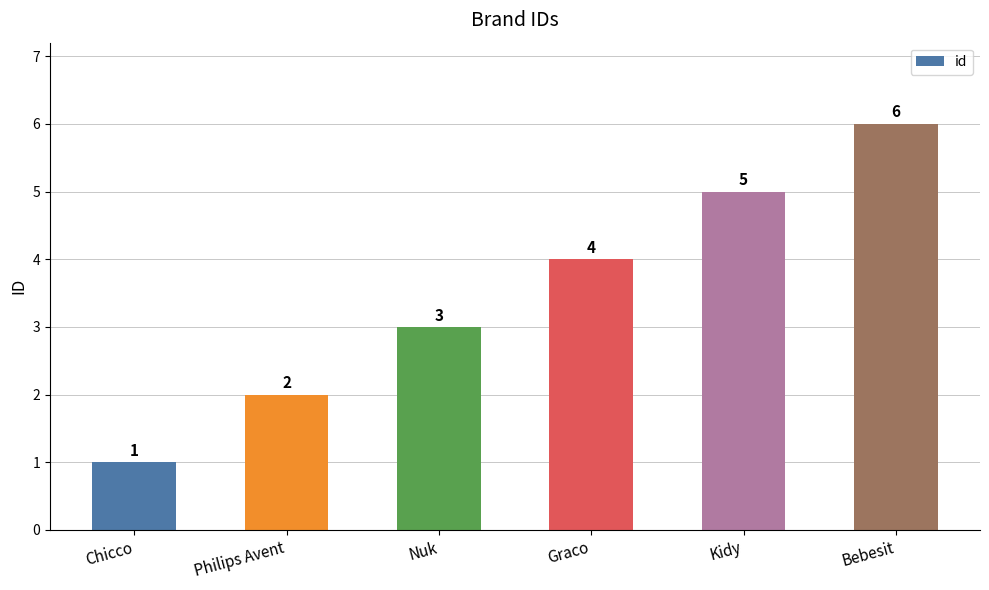

Reading left to right, list all the values displayed in this chart.

1	2	3	4	5	6